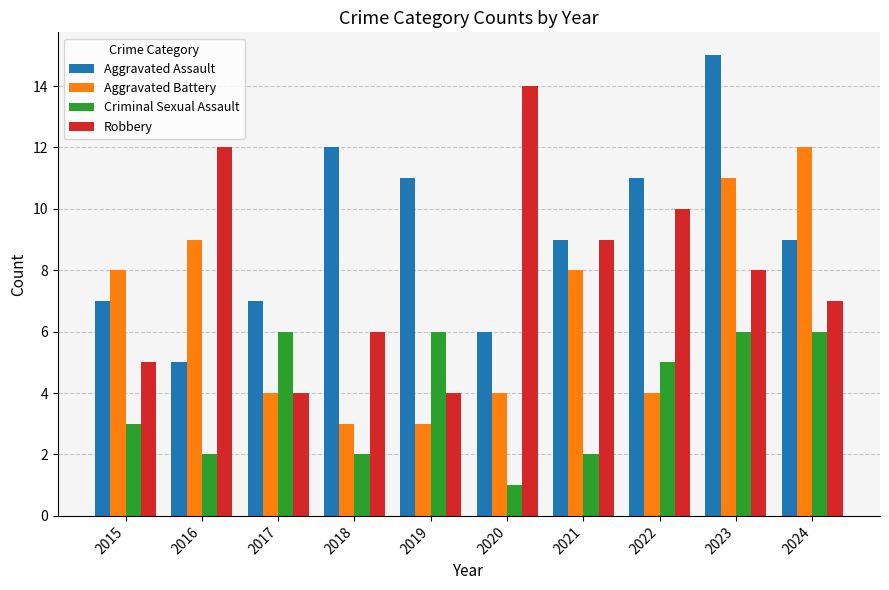

Is the value of Criminal Sexual Assault at 2024 greater than the value of Robbery at 2017?

Yes